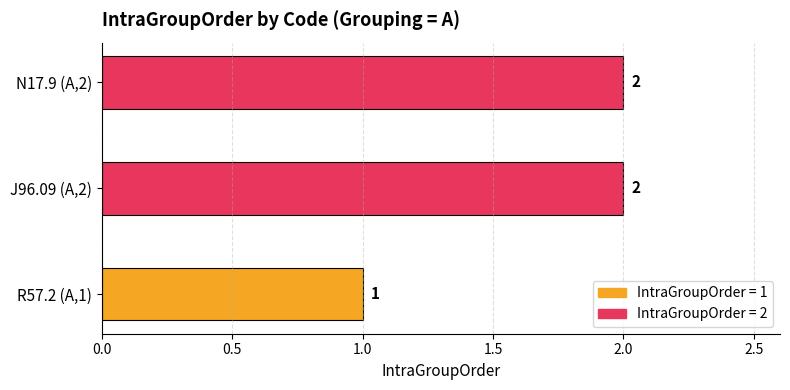

What is the difference between the second highest and minimum values?

1